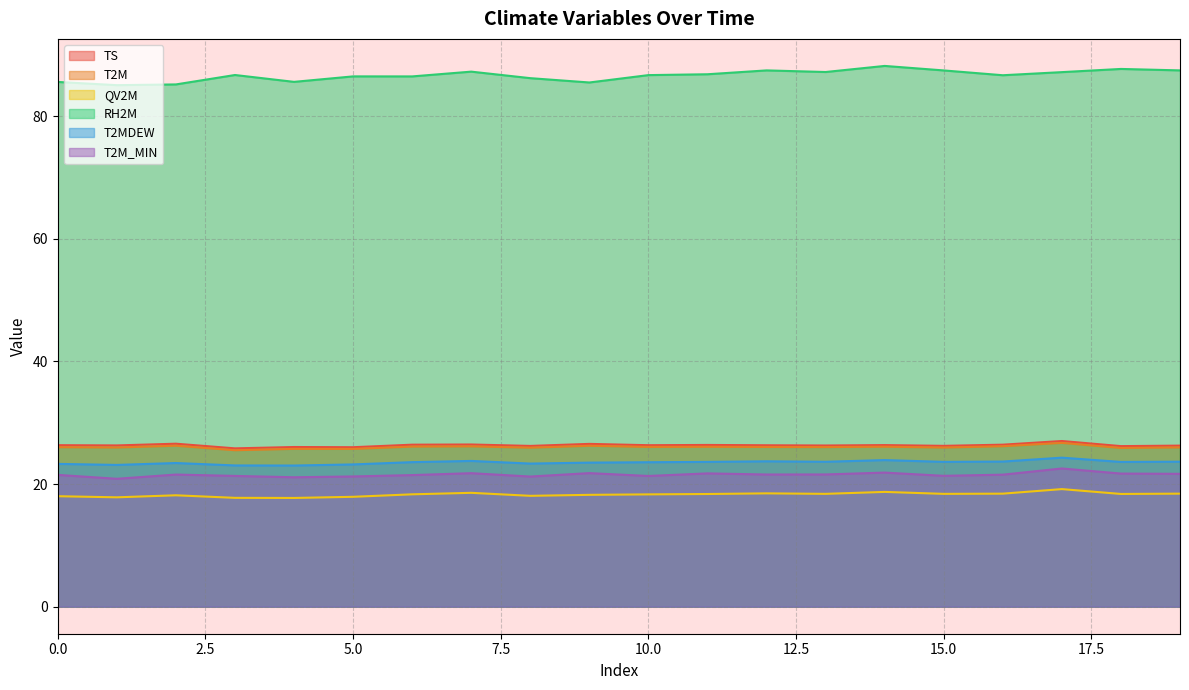

In QV2M, how many points are lower than both neighbors (excluding endpoints)?

6